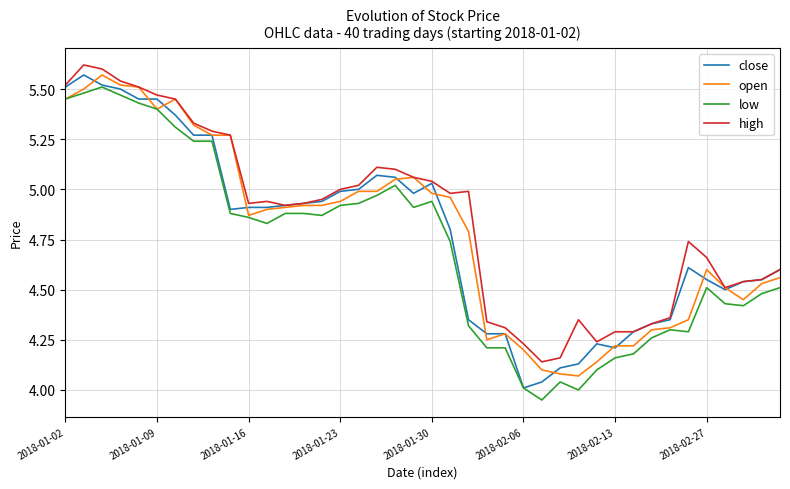

True or false: low and high intersect in this chart.

False